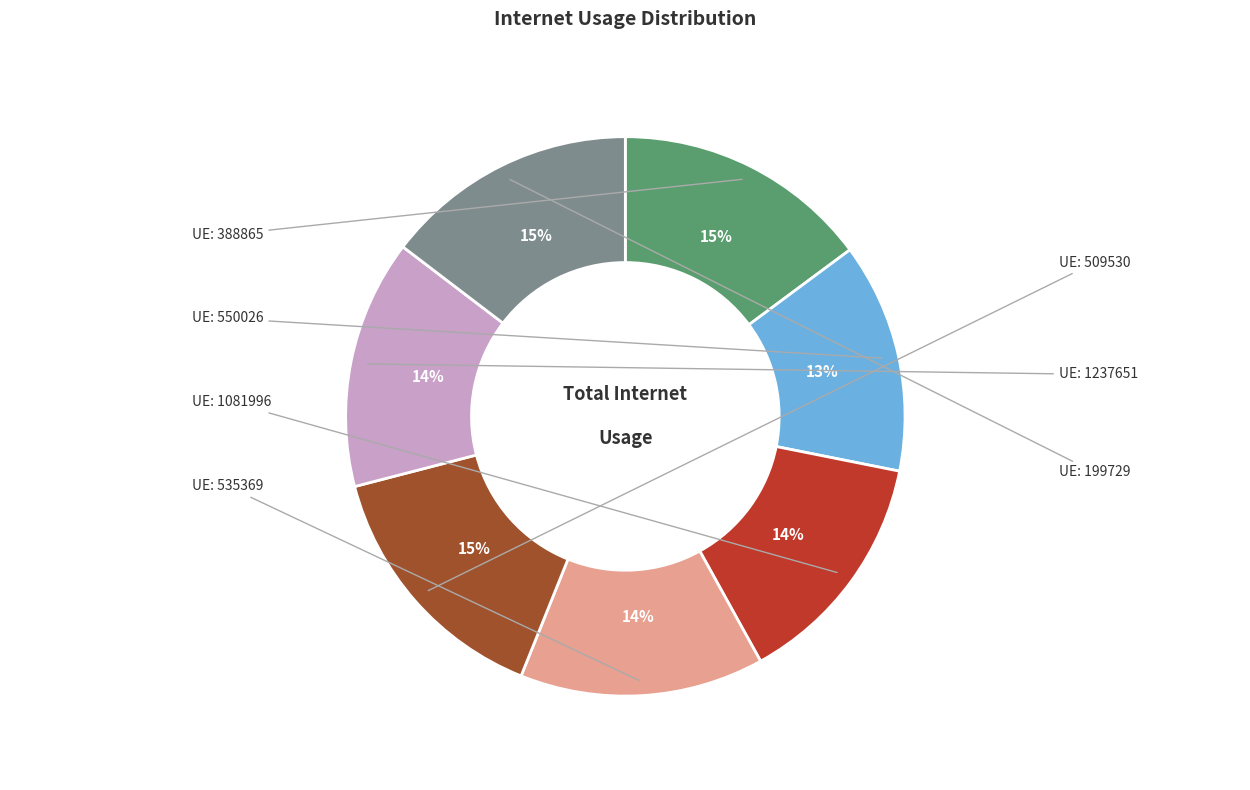

Does any single category account for the majority?

No